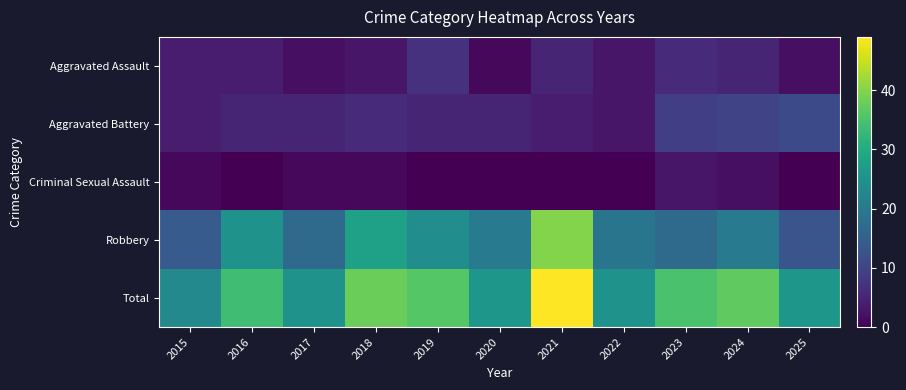

Reading left to right, what are all the values shown in this chart?

Aggravated Assault: 2015=4	2016=4	2017=2	2018=3	2019=7	2020=1	2021=5	2022=3	2023=6	2024=5	2025=2
Aggravated Battery: 2015=4	2016=5	2017=5	2018=6	2019=5	2020=5	2021=4	2022=3	2023=9	2024=10	2025=11
Criminal Sexual Assault: 2015=1	2016=0	2017=1	2018=1	2019=0	2020=0	2021=0	2022=0	2023=3	2024=2	2025=0
Robbery: 2015=14	2016=25	2017=17	2018=28	2019=24	2020=20	2021=40	2022=19	2023=17	2024=20	2025=13
Total: 2015=23	2016=34	2017=25	2018=38	2019=36	2020=26	2021=49	2022=25	2023=35	2024=37	2025=26